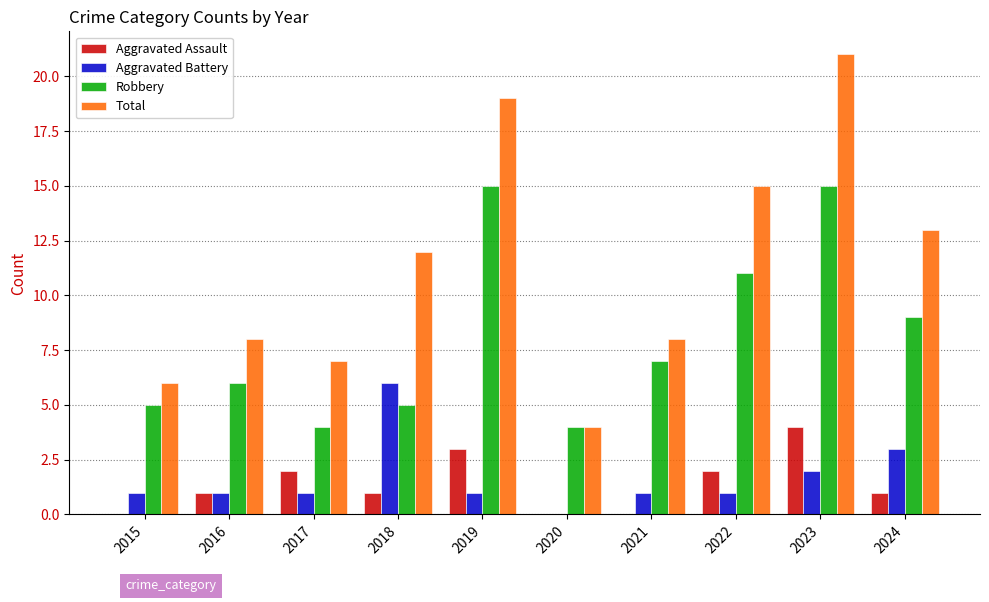

What is the spread (max minus min) of values at 2022?

14